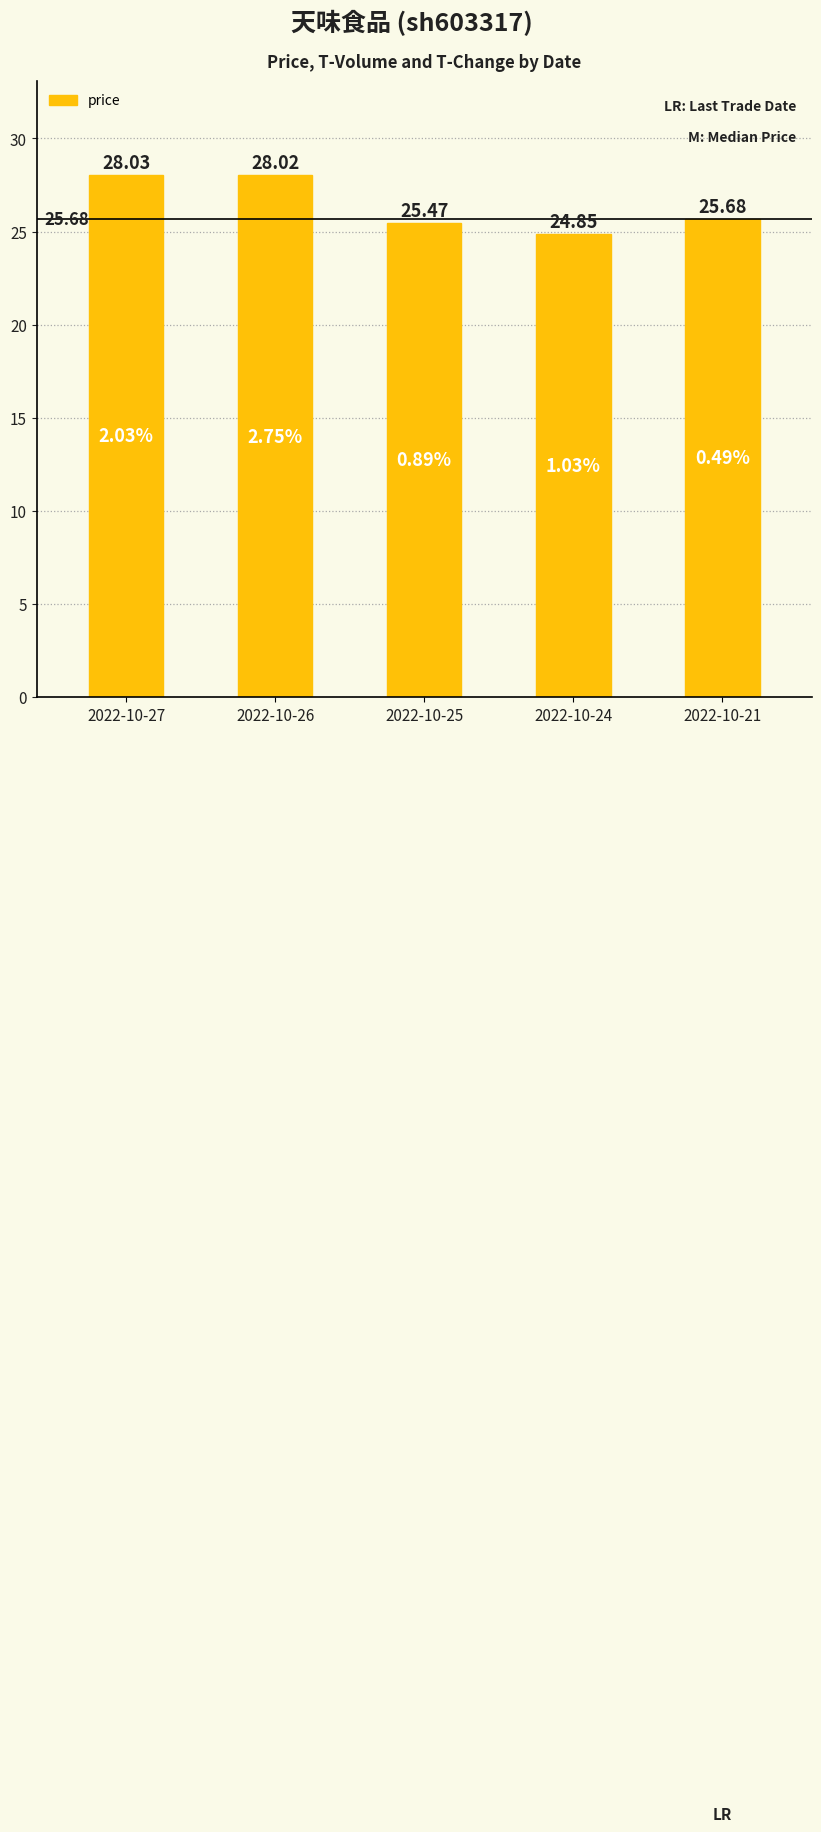

What is the sum of the values at 2022-10-24 and 2022-10-26?

52.9